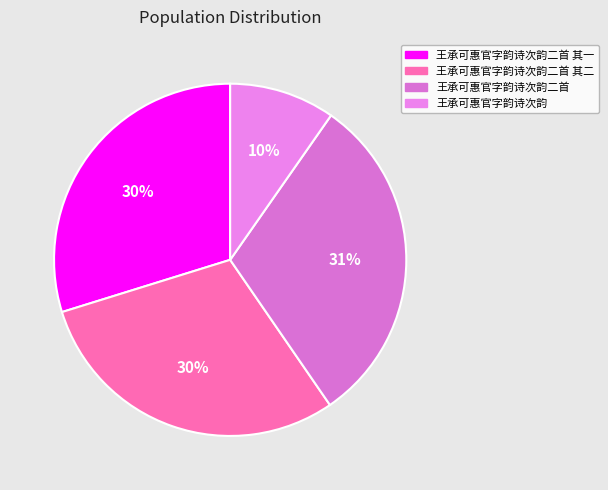

To the nearest percent, what portion does 王承可惠官字韵诗次韵二首 其二 represent?

30%